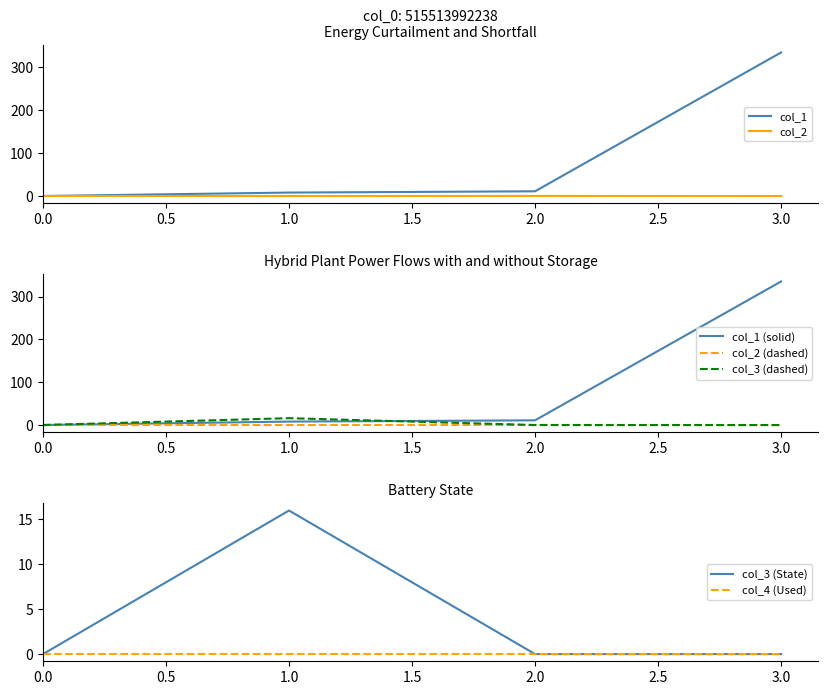

True or false: col_3 and col_2 intersect in this chart.

True